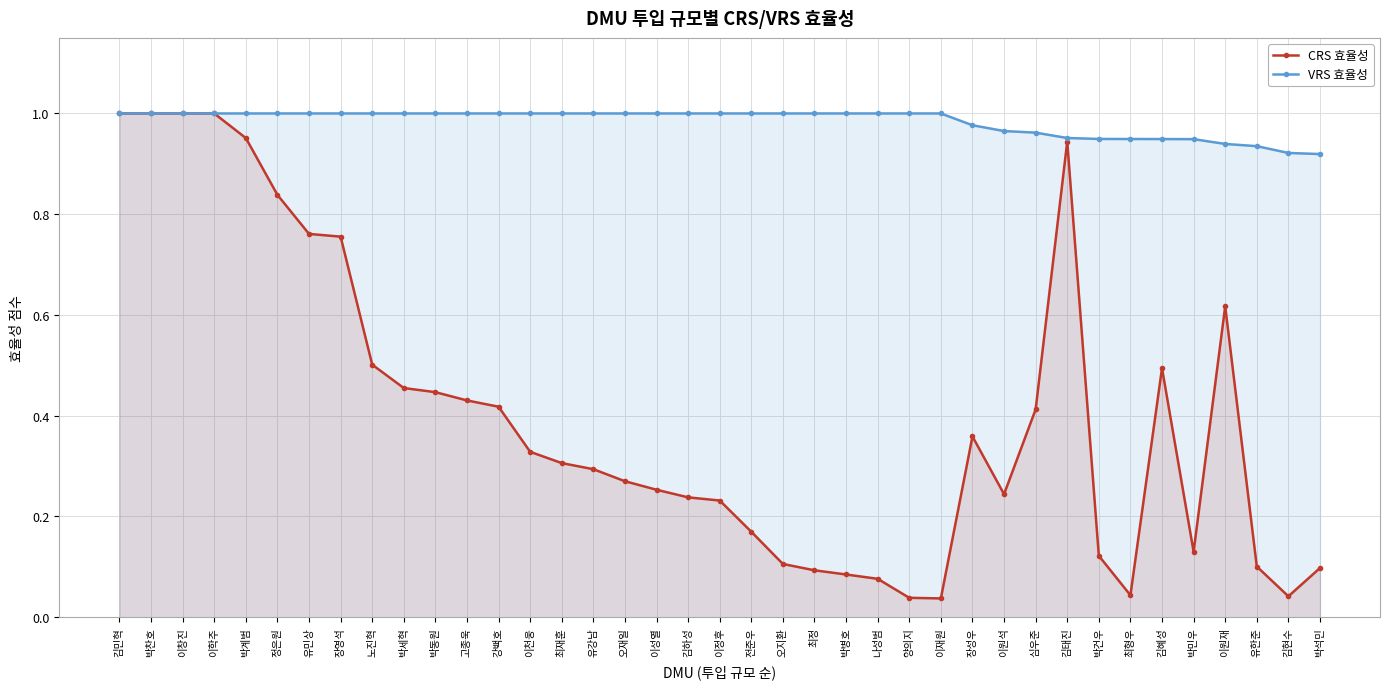

True or false: VRS 효율성 has more than 0 interior local peaks.

False